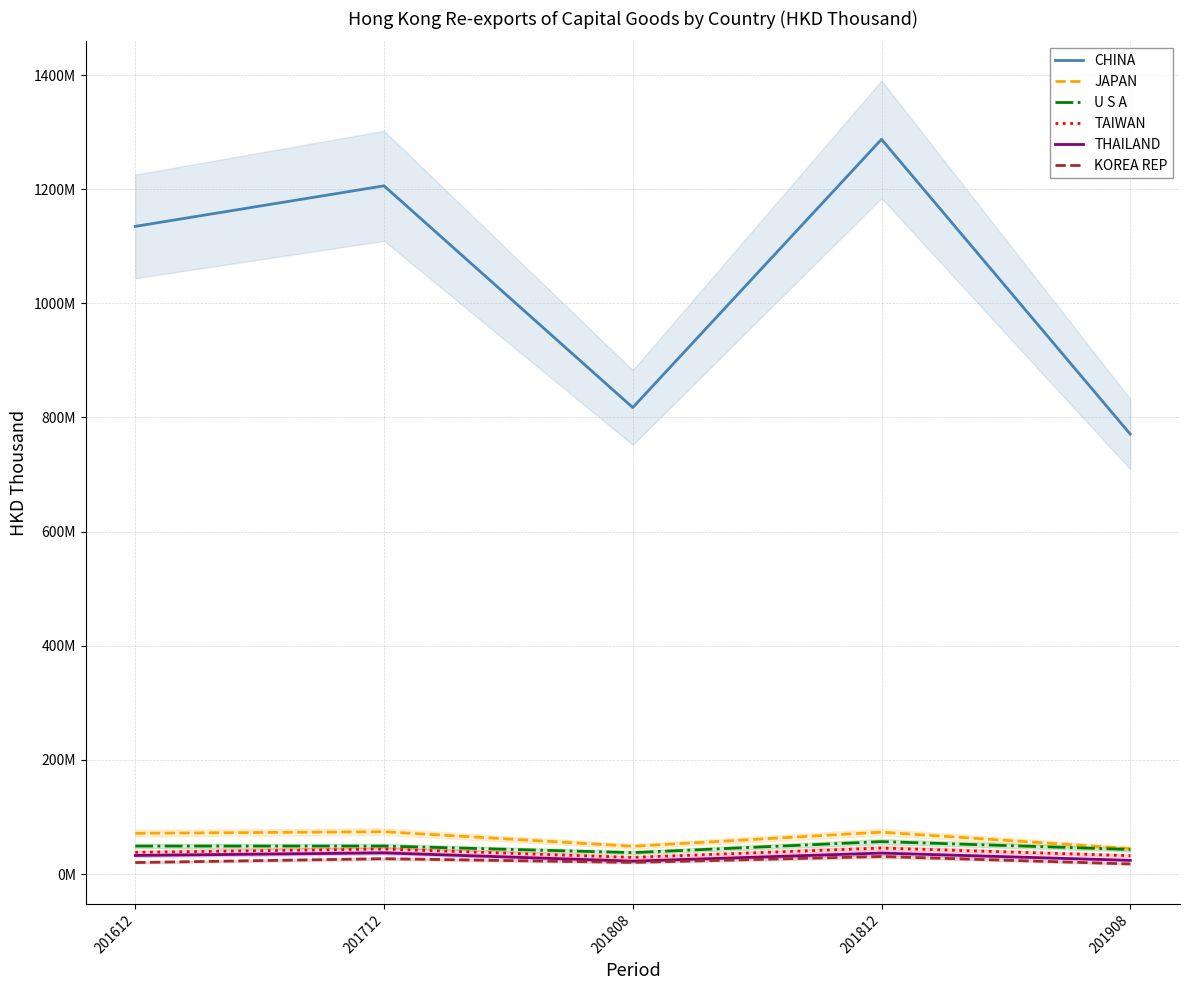

Is it true that THAILAND equals 10484292.0 at 201808?

False